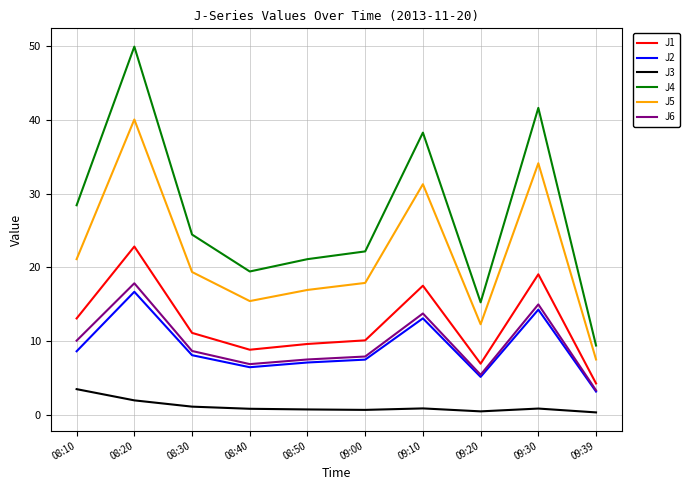

True or false: J4 and J5 intersect in this chart.

False